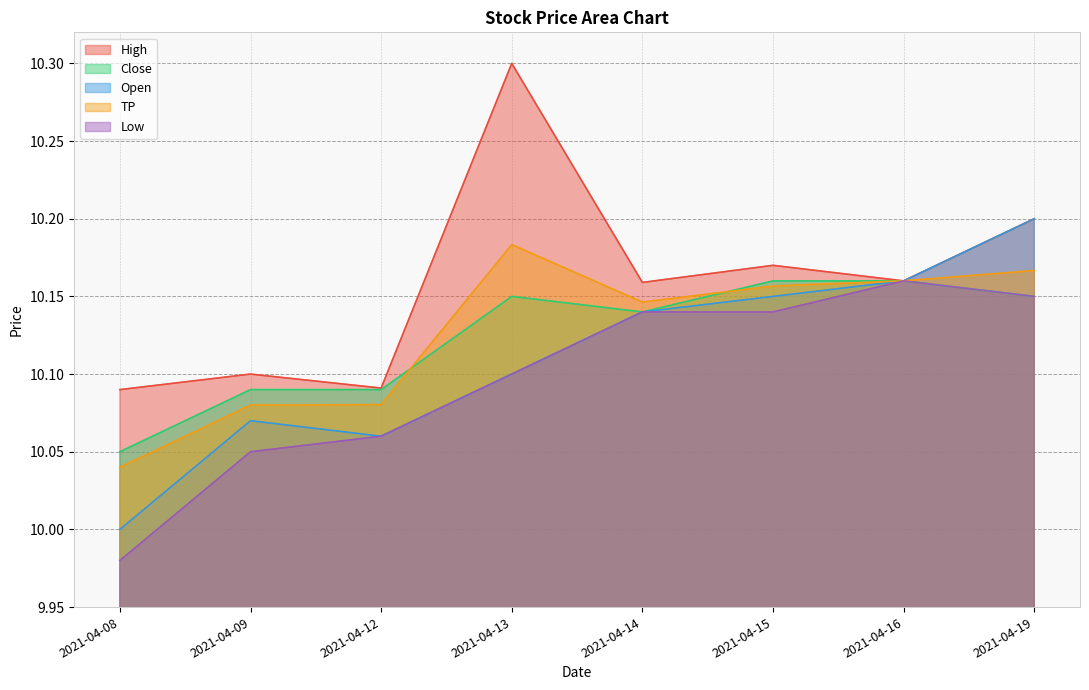

How many interior local peaks does the Close series have?

1